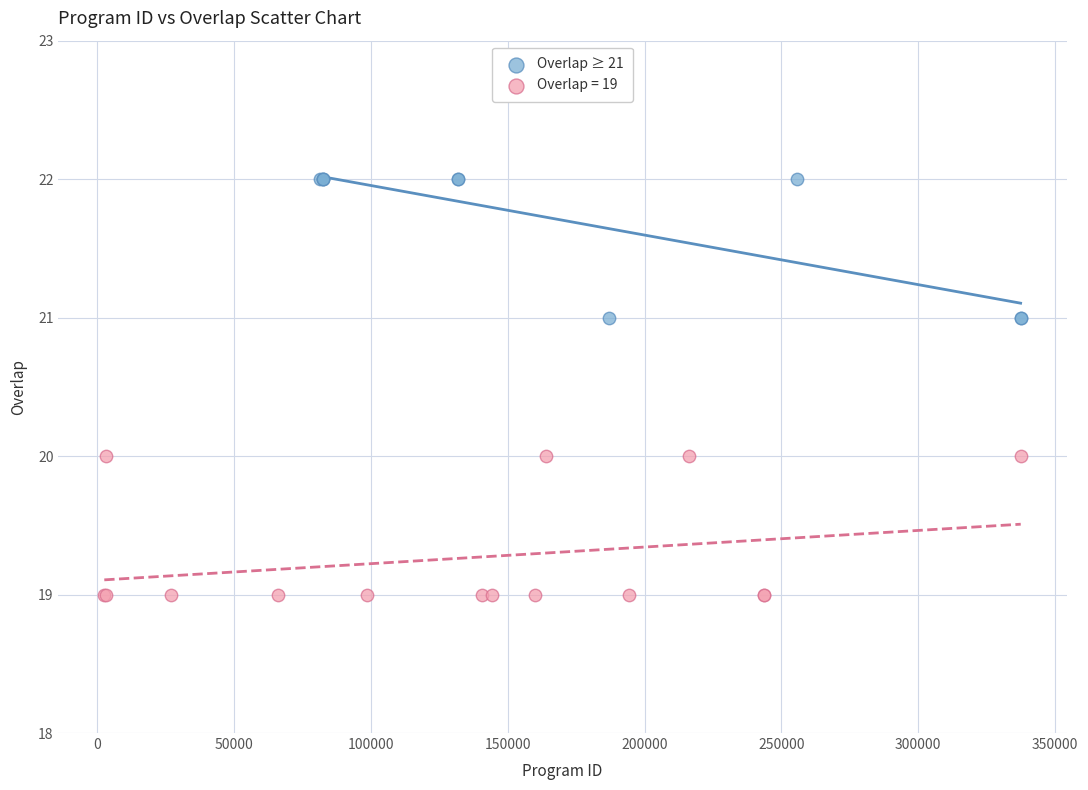

Which series reaches the maximum Y coordinate?

Overlap ≥ 21